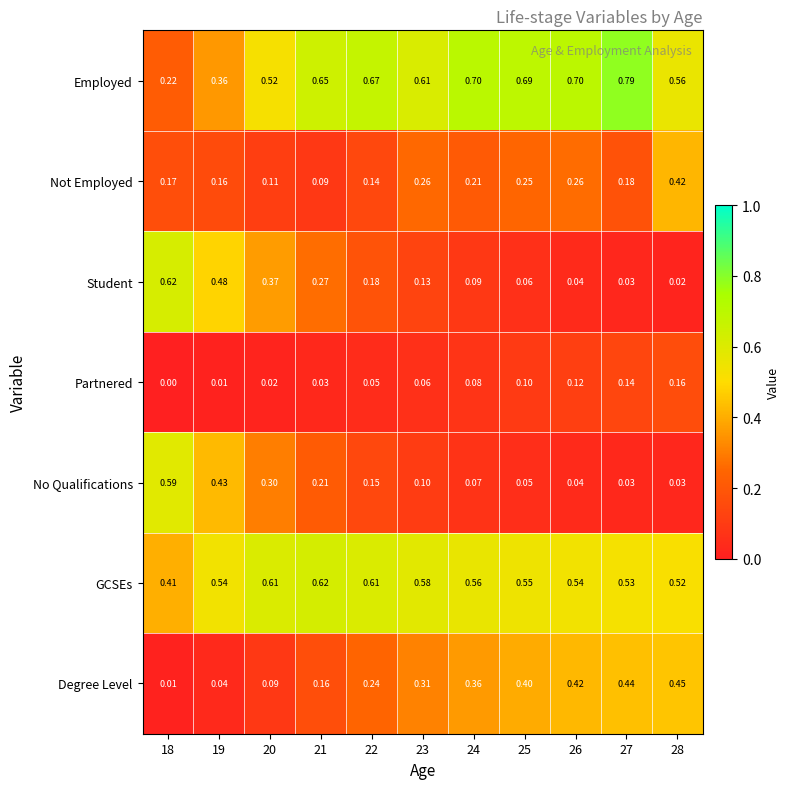

Between 22 and 24, which series saw the biggest shift?

Degree Level